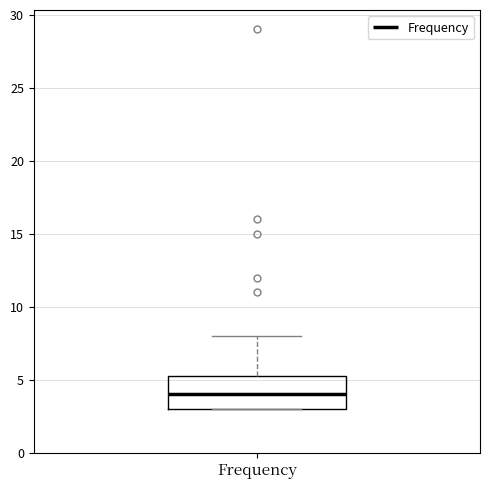

Transcribe this box plot: give where the median line is, the range the box spans, and where the two whiskers end, as read against the y-axis. The values are not printed on the chart, so give them approximately, as read against the axis.

median 4.0, box 3.0 to 5.5, whiskers 3.0 to 8.0